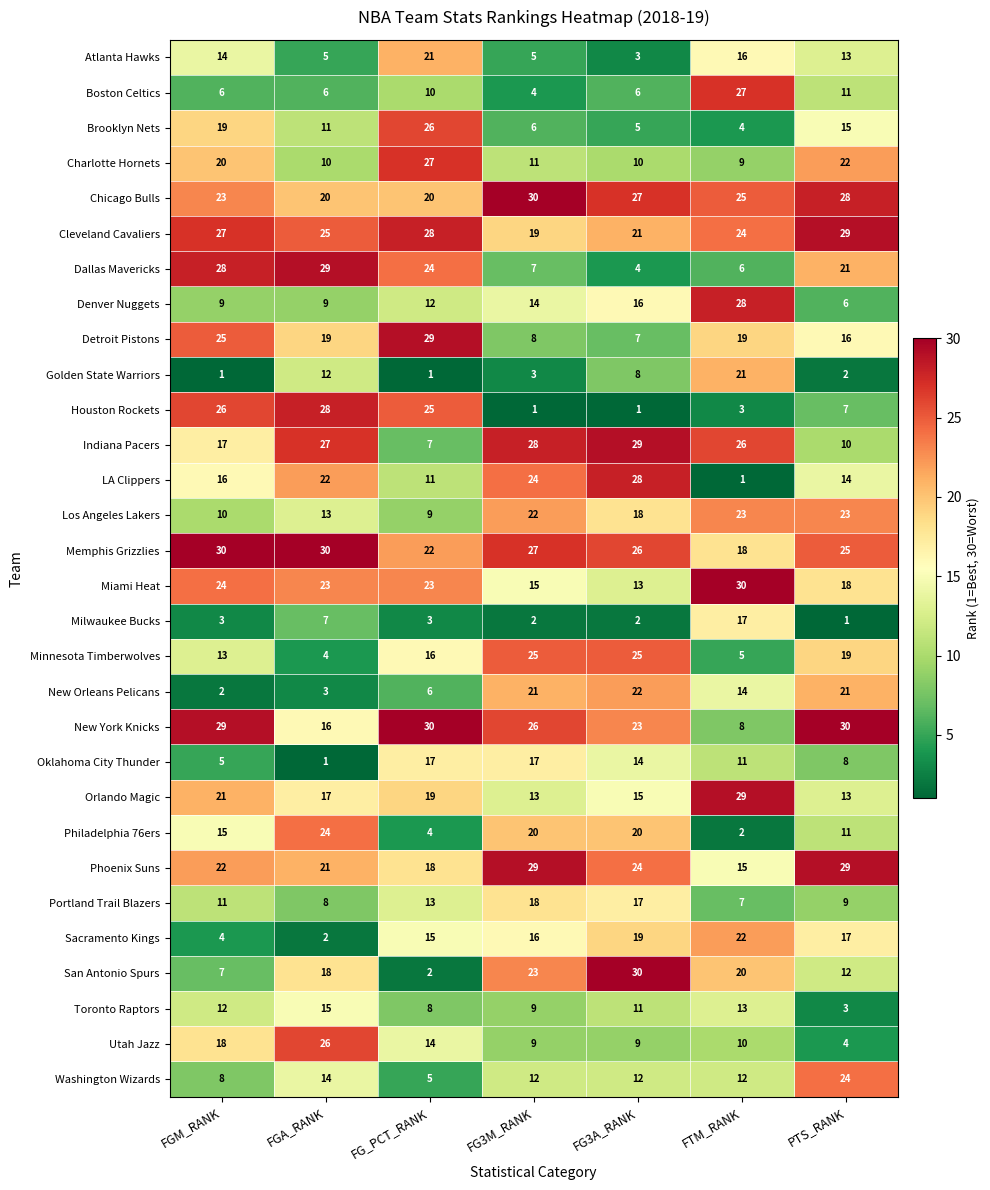

At how many categories does at least one series exceed 9?

7